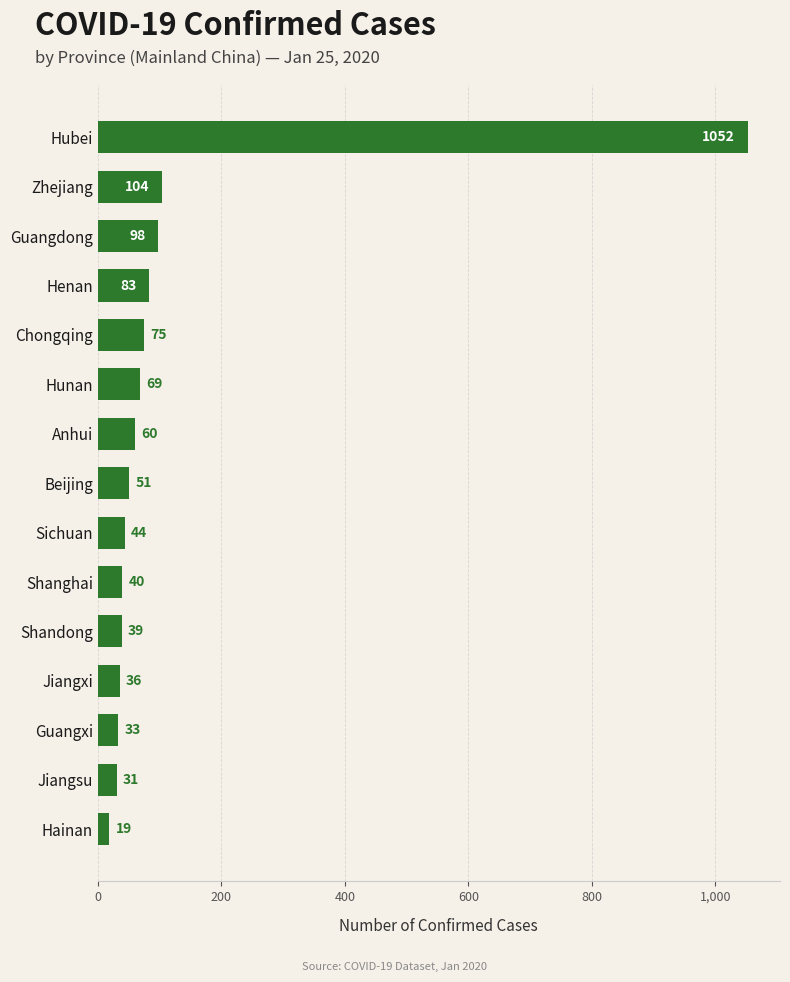

Which label corresponds to the smallest value in the chart?

Hainan